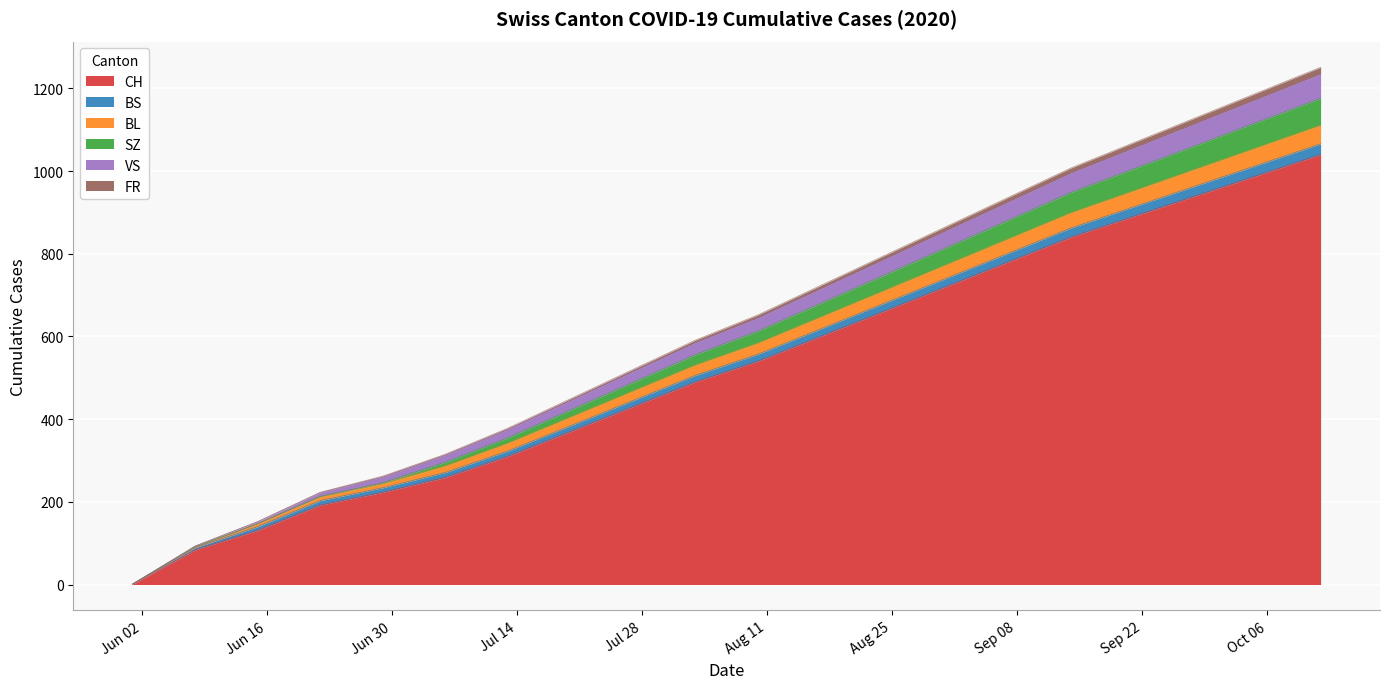

What are all the series names shown in the legend?

CH, BS, BL, SZ, VS, FR